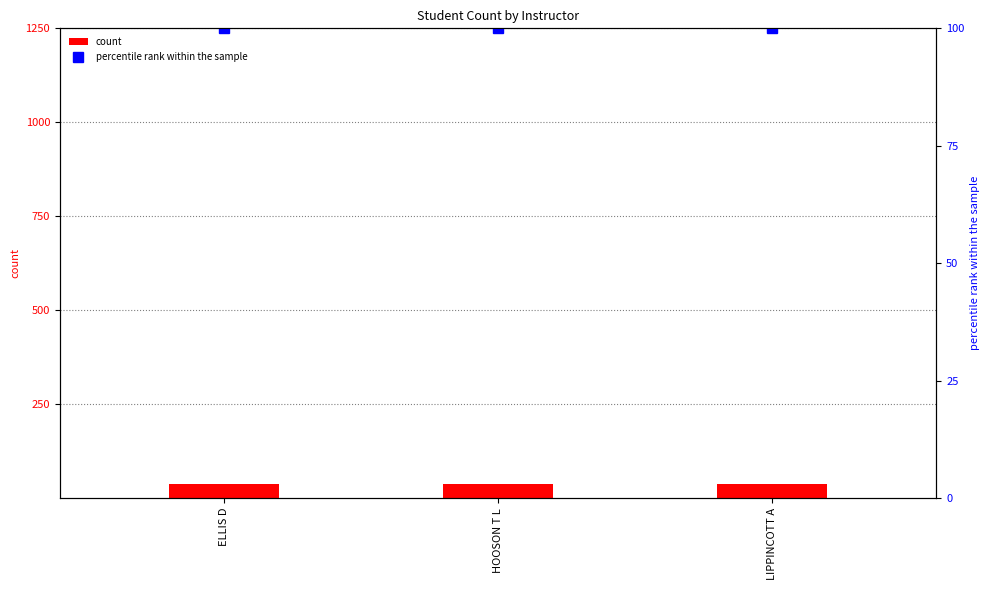

What is the sum of all Sum of Student Count values?

111